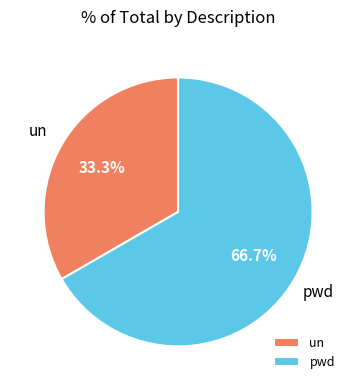

Between un and pwd, which is larger?

pwd